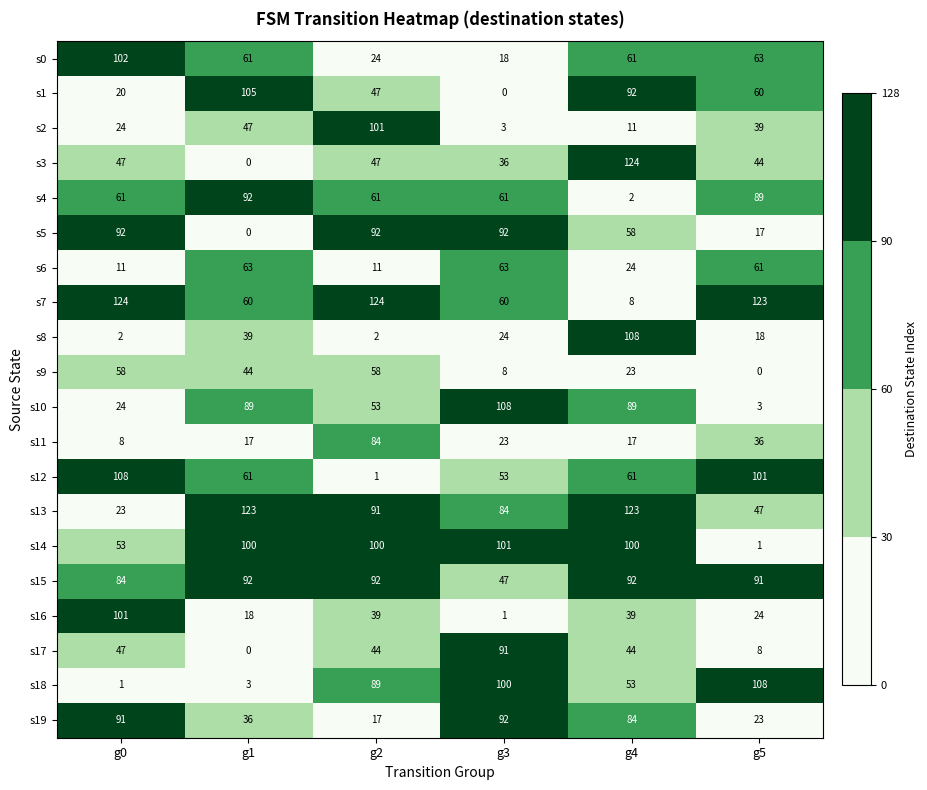

What is the difference between the s3 values at g0 and g4?

77